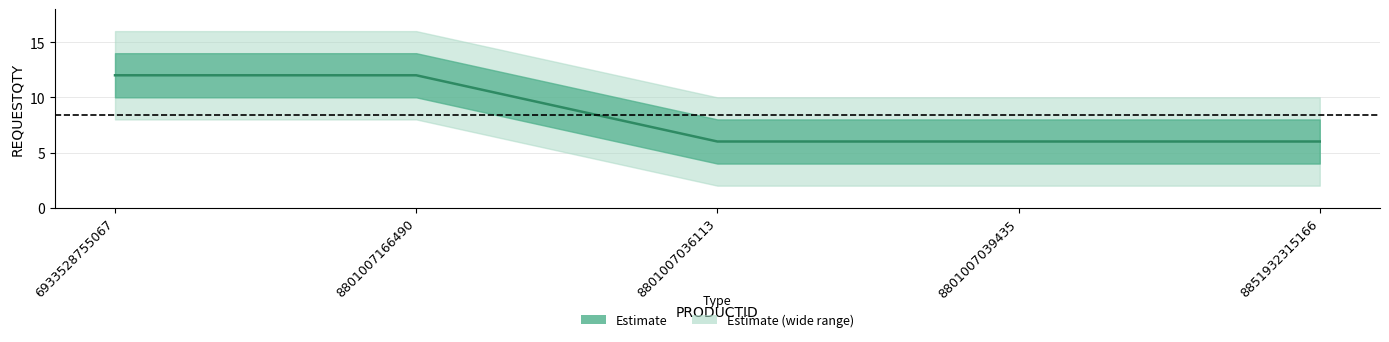

Which label corresponds to the smallest value in the chart?

8801007036113